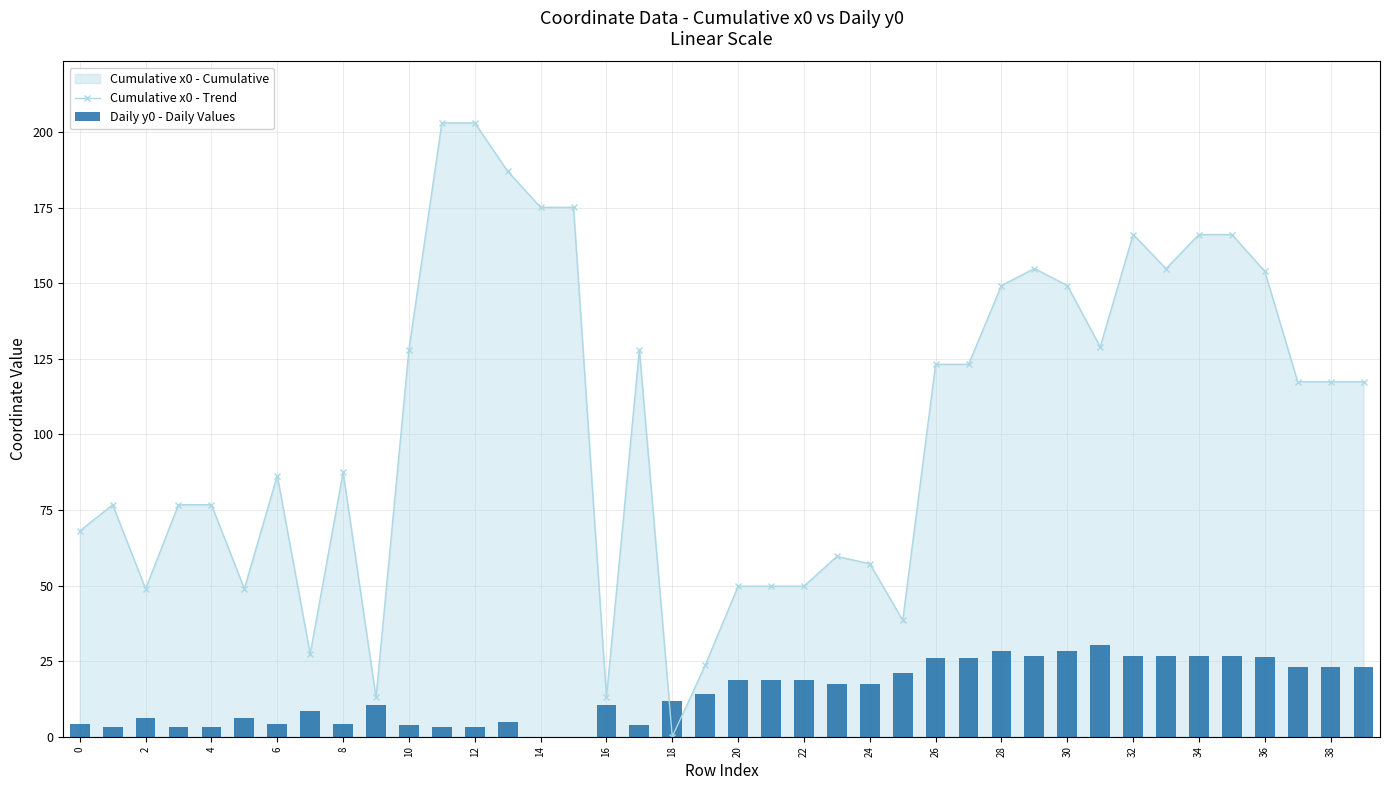

The Cumulative x0 - Trend series shows 129.0 at 31. True or false?

True